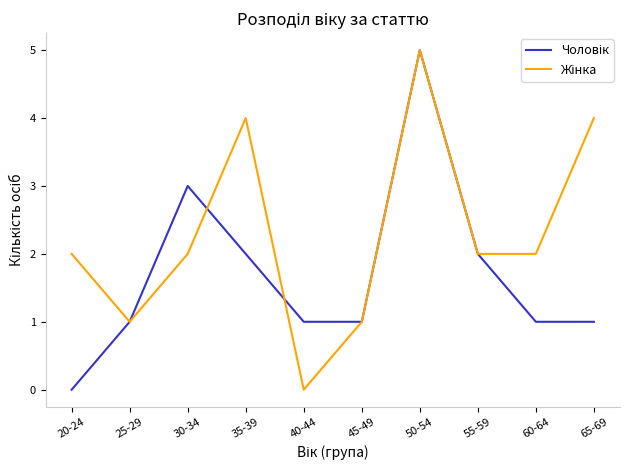

At which category does the chart reach its peak across all series?

50-54